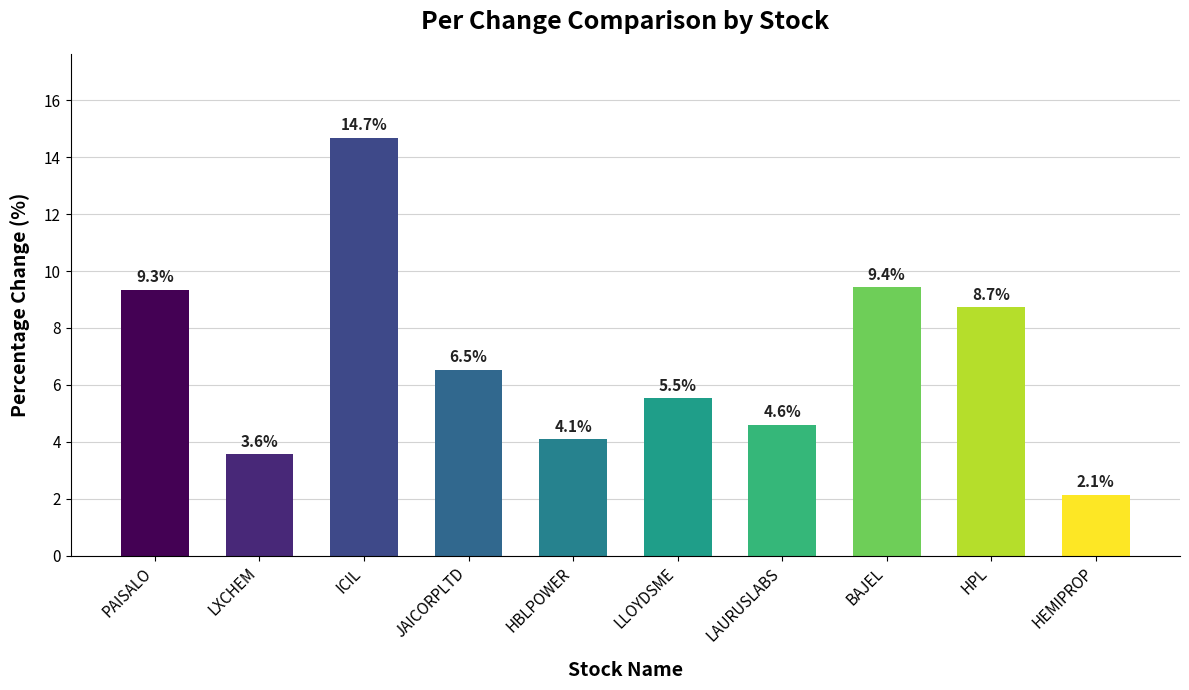

True or false: the data shows 5.2 at PAISALO.

False